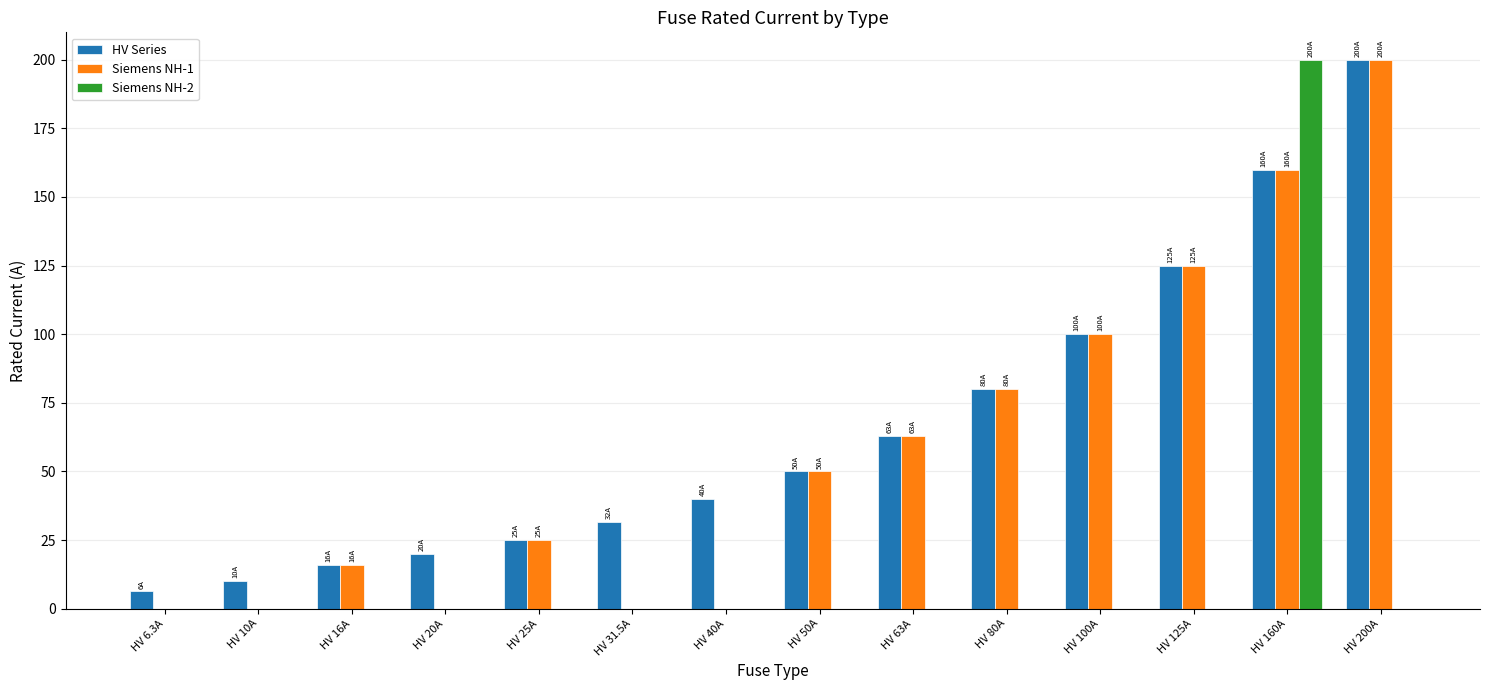

What are all the series names shown in the legend?

HV Series, Siemens NH-1, Siemens NH-2